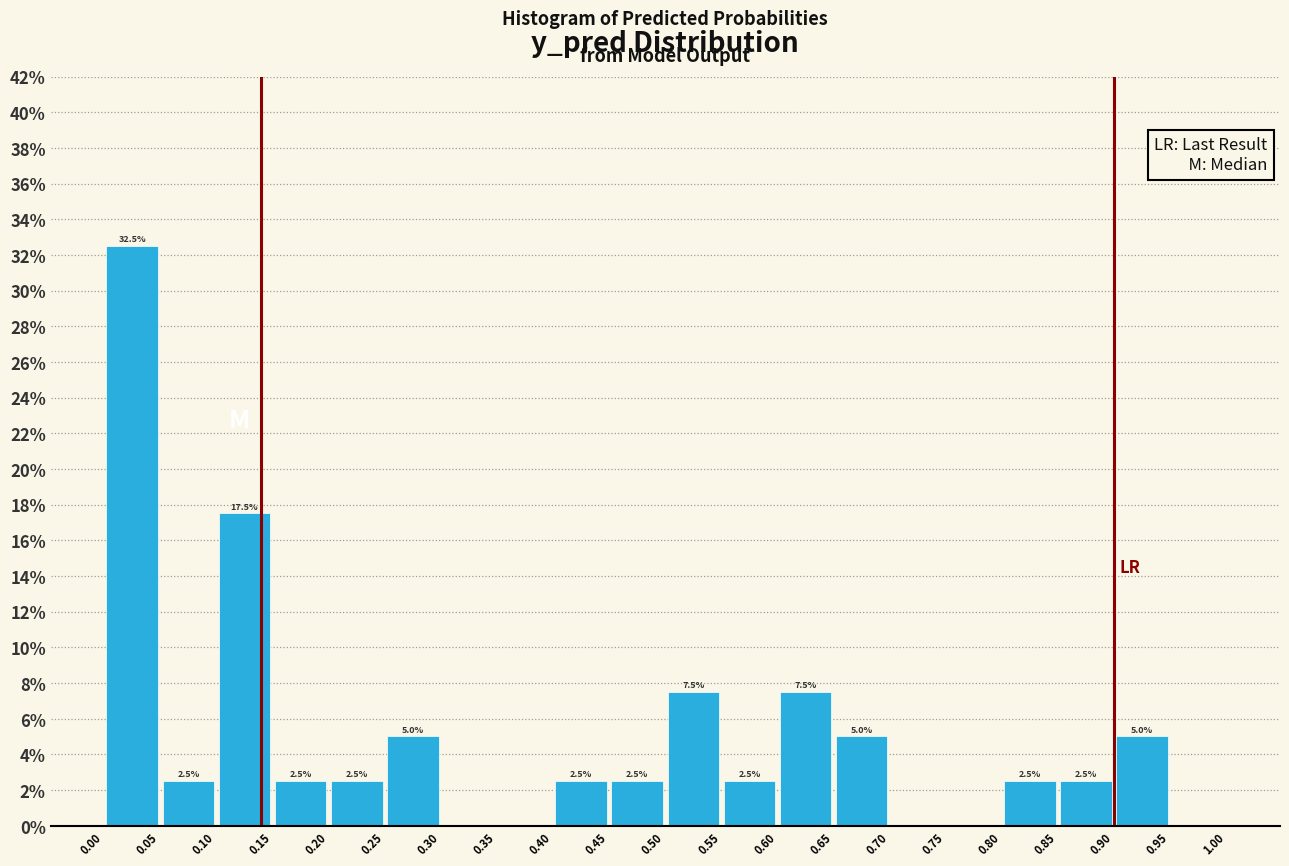

Over which range of the x-axis is the bar tallest?

0.00 to 0.05